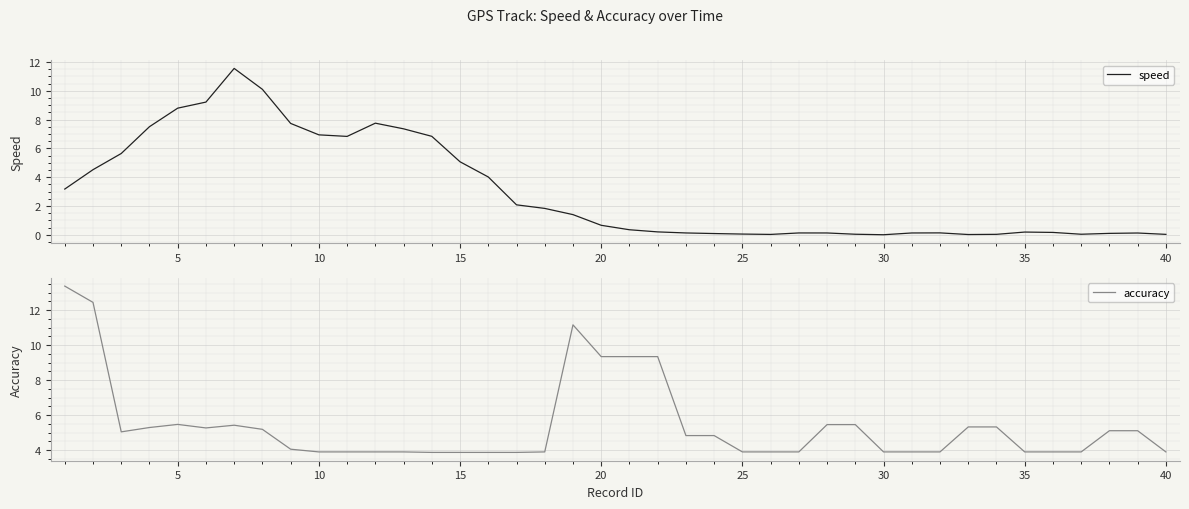

What is the sum of all accuracy values?

216.2